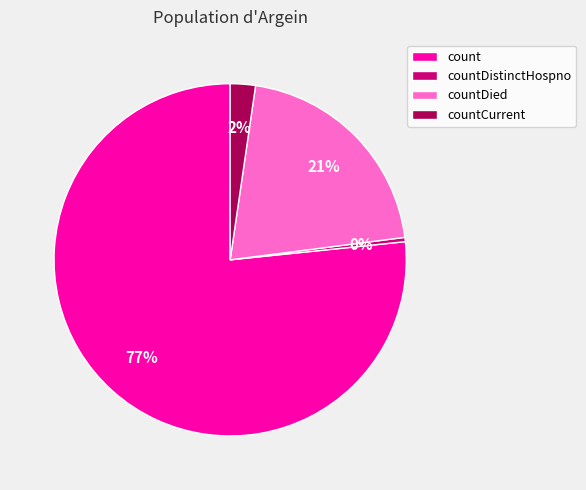

Is it true that countCurrent is 2% of the pie?

True